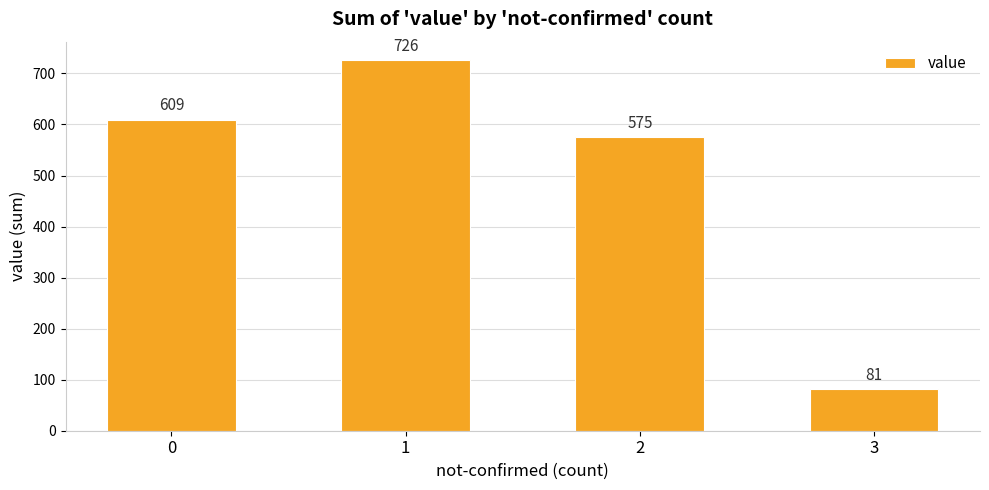

Reading right to left, what are all the values shown in this chart?

3=81	2=575	1=726	0=609